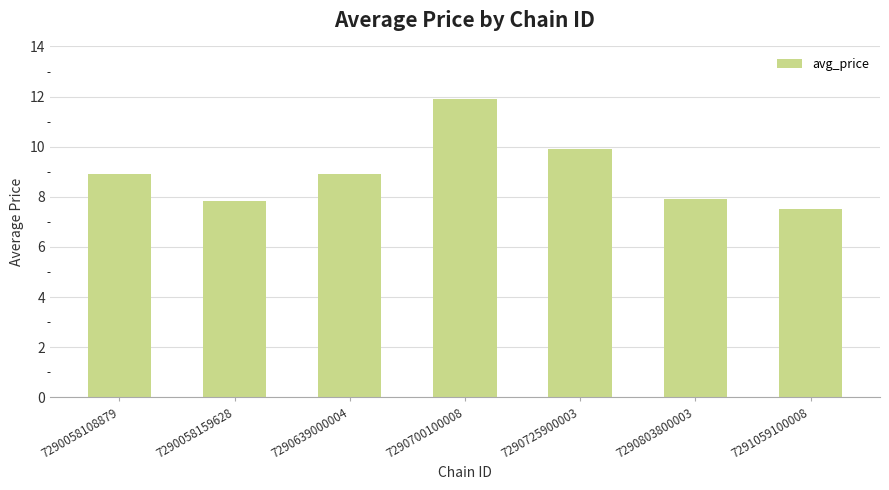

What is the average value?

9.0